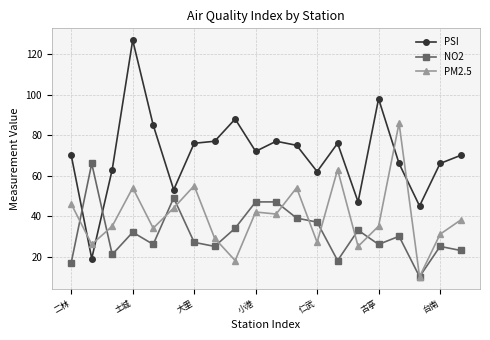

What are all the series names shown in the legend?

PSI, NO2, PM2.5